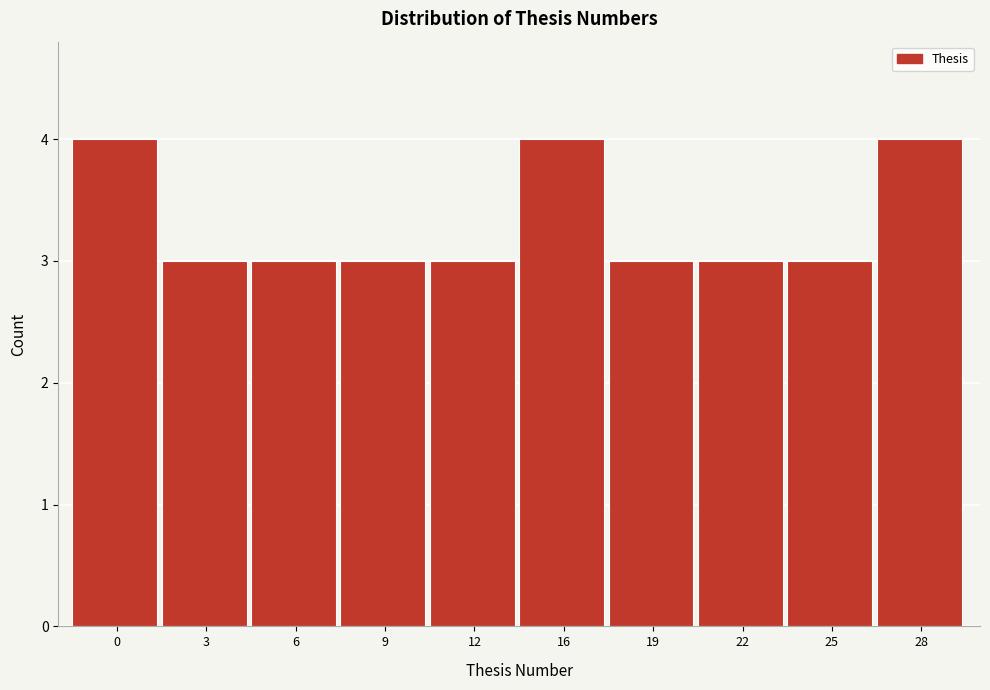

Reading left to right, list all the values displayed in this chart.

0=4	3=3	6=3	9=3	12=3	16=4	19=3	22=3	25=3	28=4